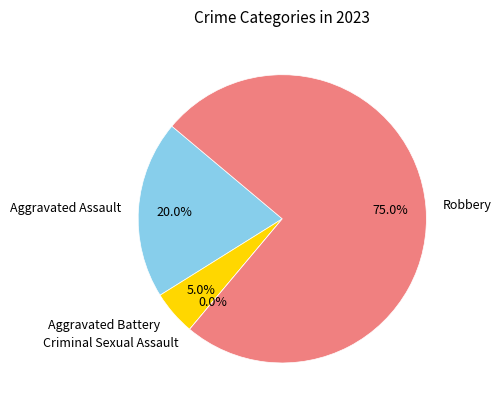

Which slice is the smallest?

Criminal Sexual Assault